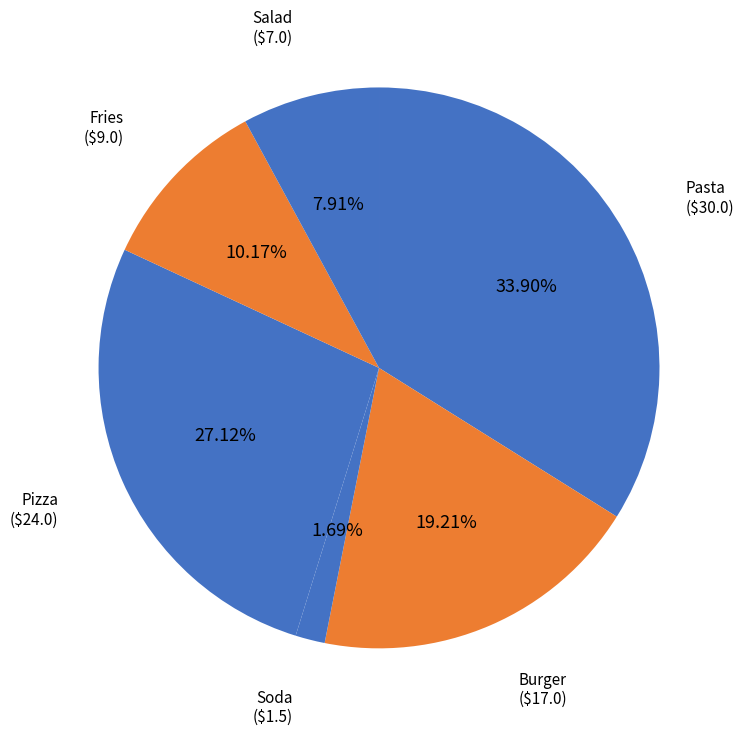

Count the number of slices in the pie.

6